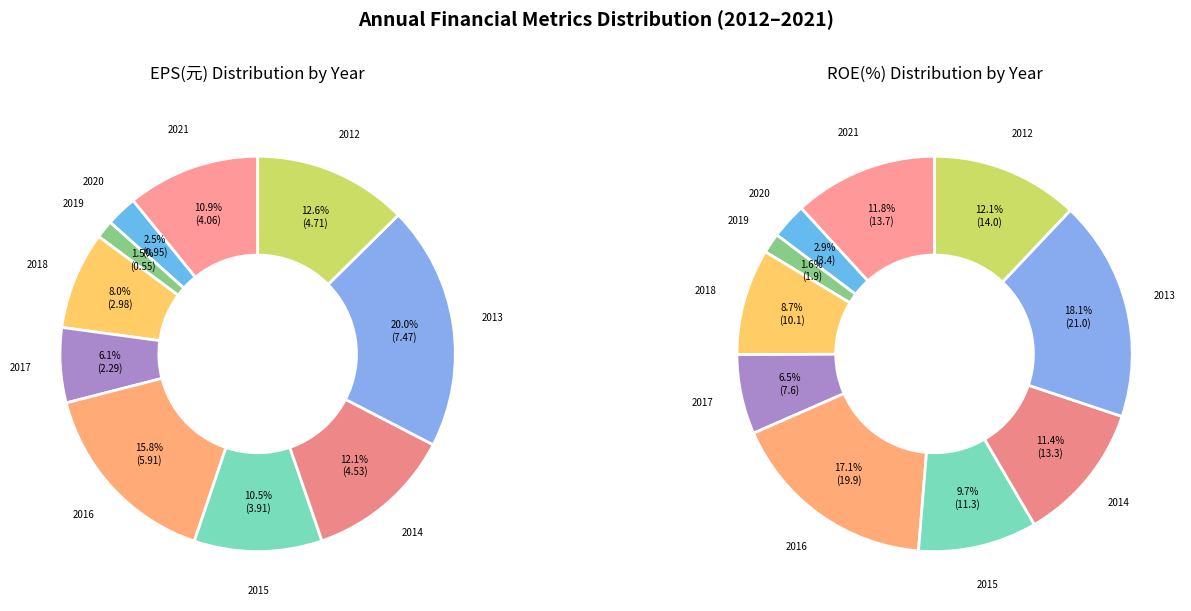

Do 2017 and 2014 together represent more than half of the pie?

No